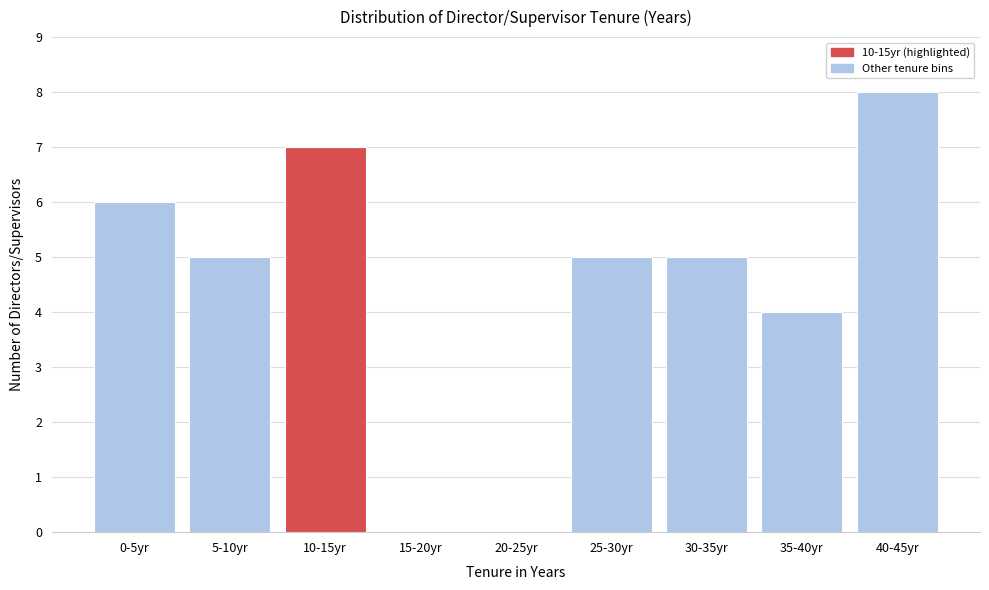

Reading left to right, what are all the values shown in this chart?

0-5yr=6	5-10yr=5	10-15yr=7	15-20yr=0	20-25yr=0	25-30yr=5	30-35yr=5	35-40yr=4	40-45yr=8